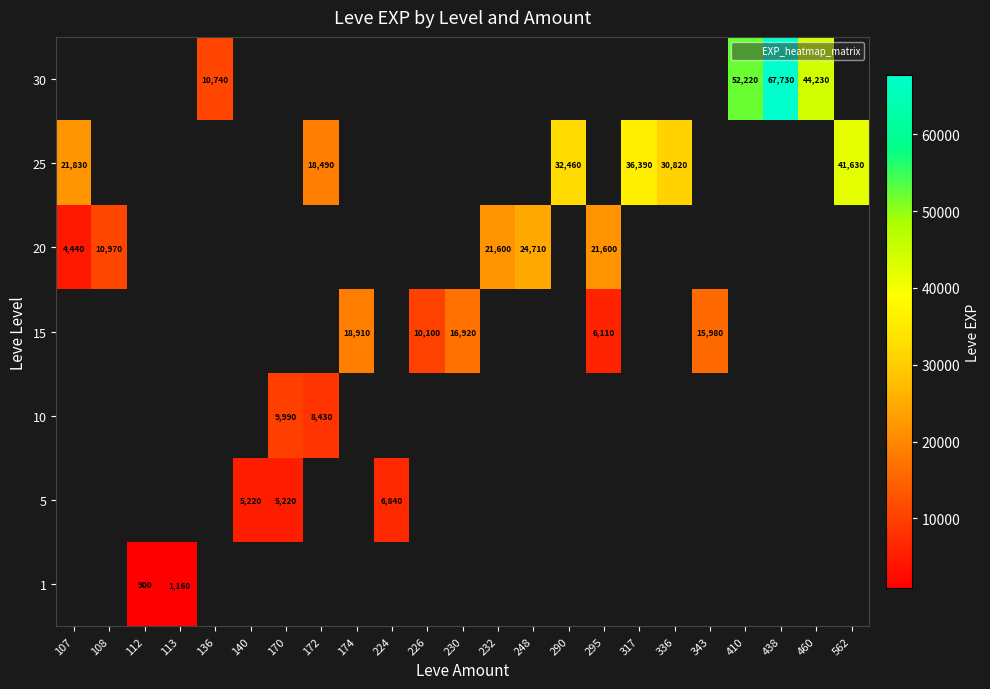

What value does the 30 series have at 438?

67730.0